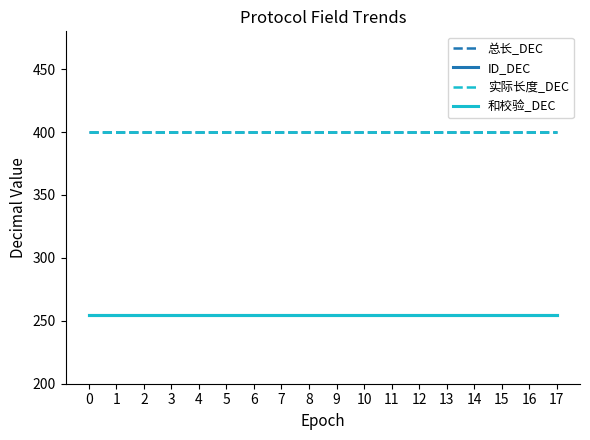

Which series changed the most between 8 and 14?

总长_DEC